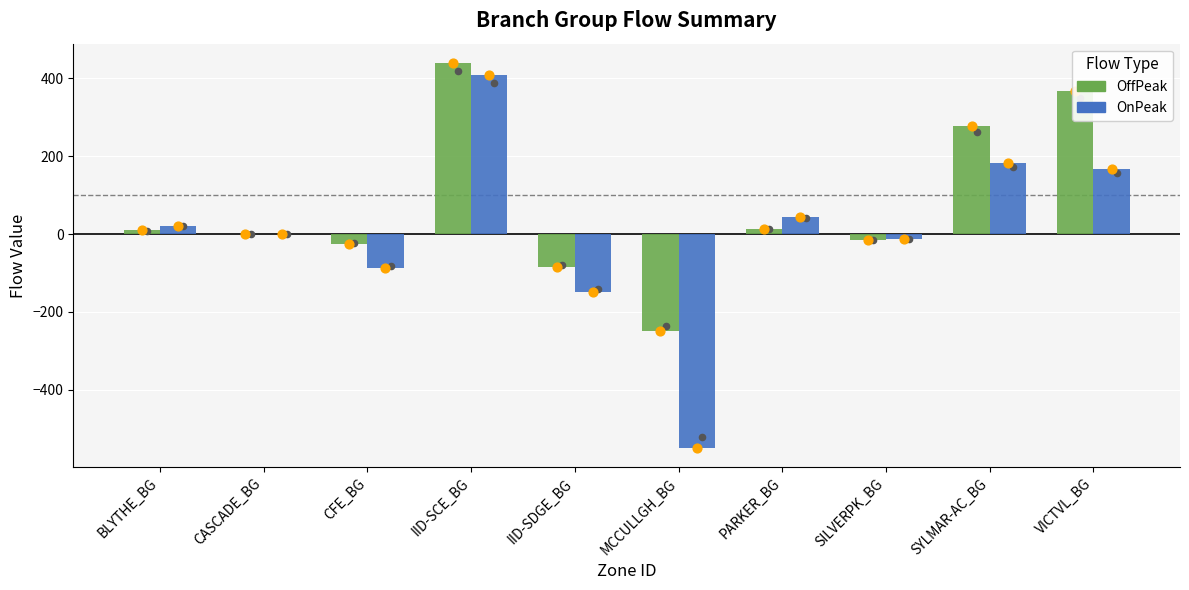

Which series reaches the minimum Y coordinate?

OnPeak